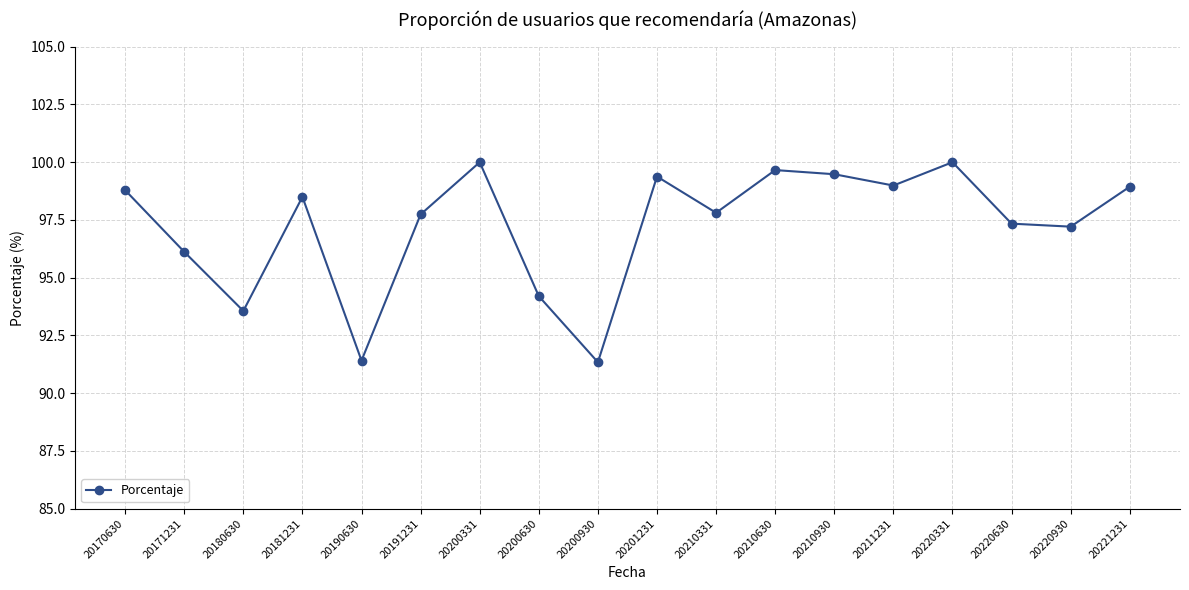

What is the difference between the second highest and minimum values?

8.7